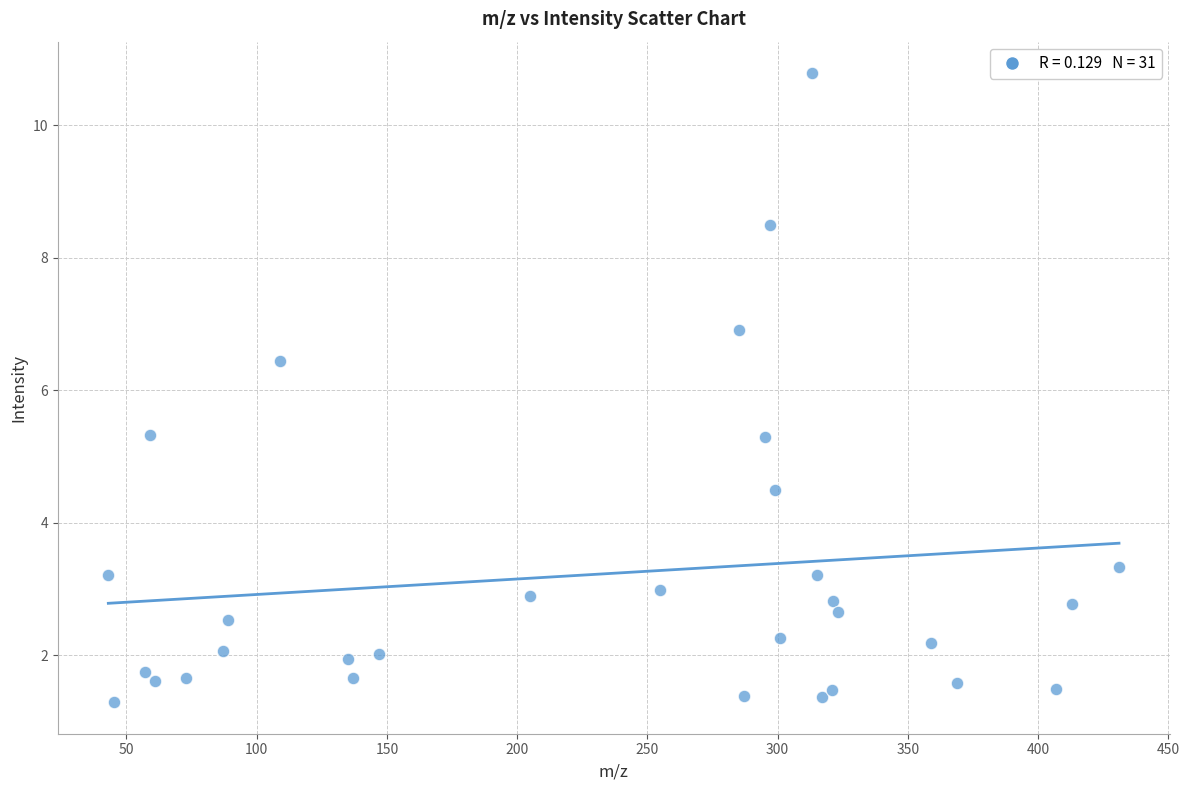

What Y value in the scatter plot is closest to 6?

6.4